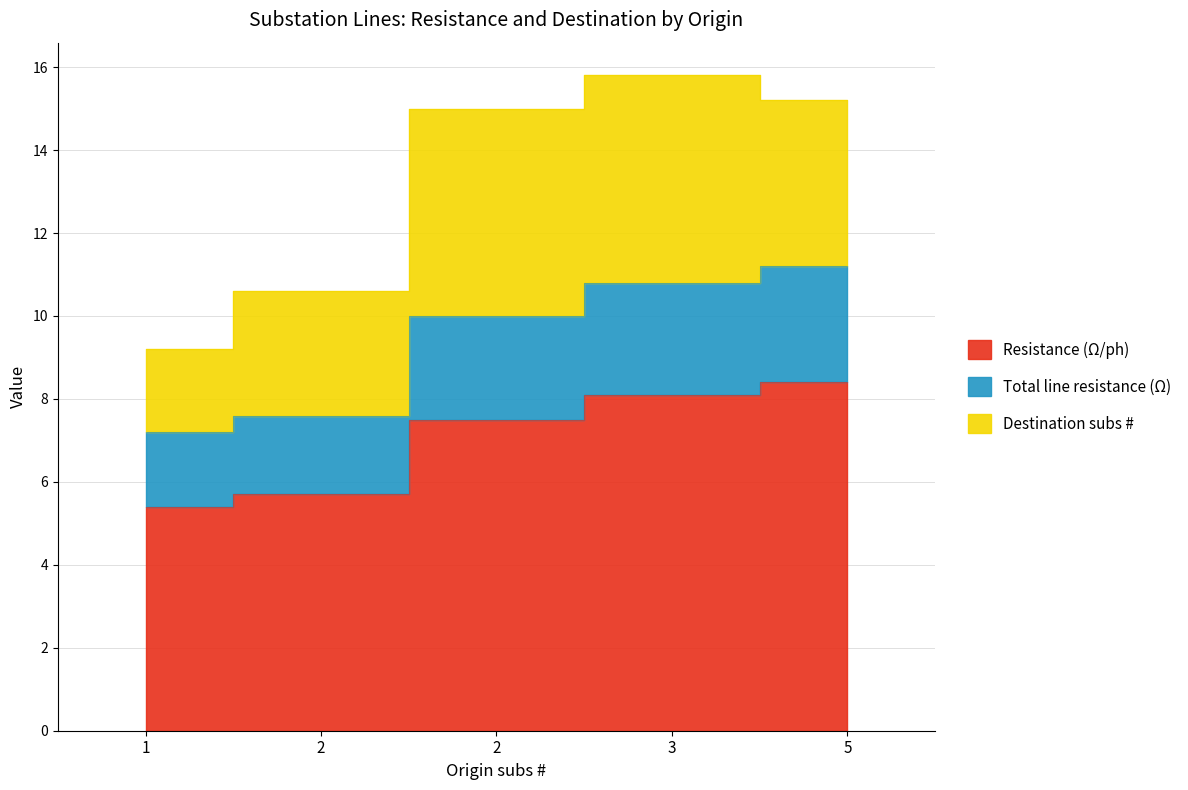

Where does the Resistance (Ω/ph) series first go above 10?

3